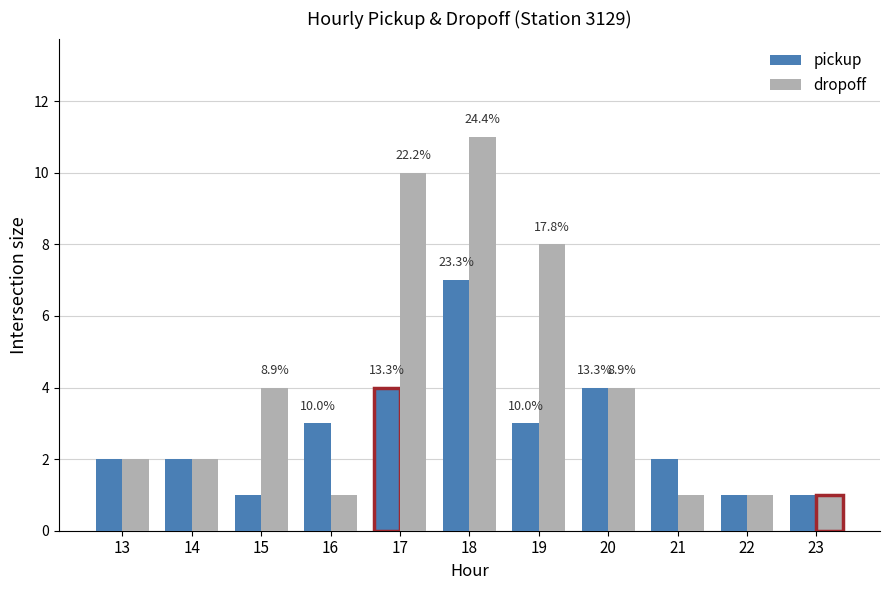

Reading left to right, list all the values displayed in this chart.

pickup: 2	2	1	3	4	7	3	4	2	1	1
dropoff: 2	2	4	1	10	11	8	4	1	1	1